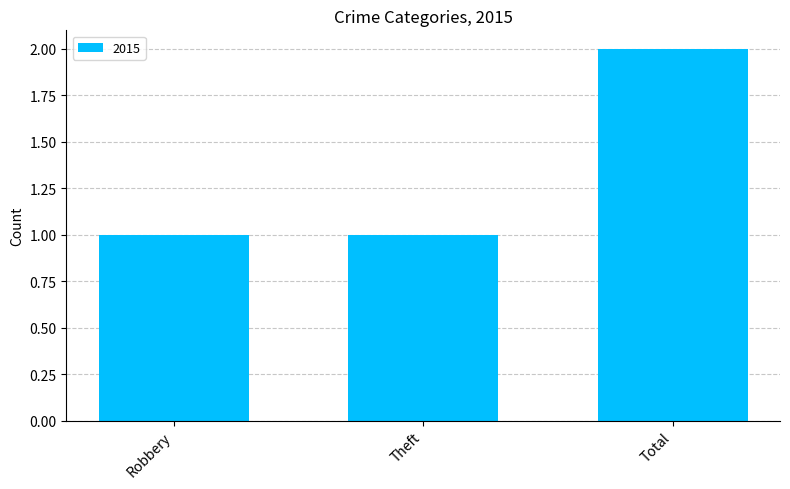

Is it true that the value at Theft is 1?

True